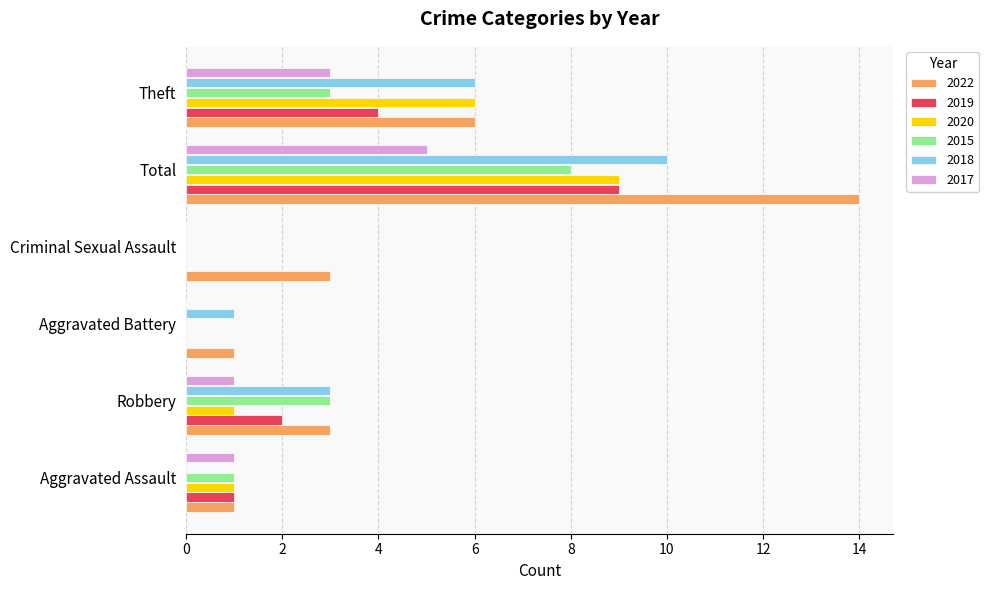

At which category is the sum across all series the highest?

Total